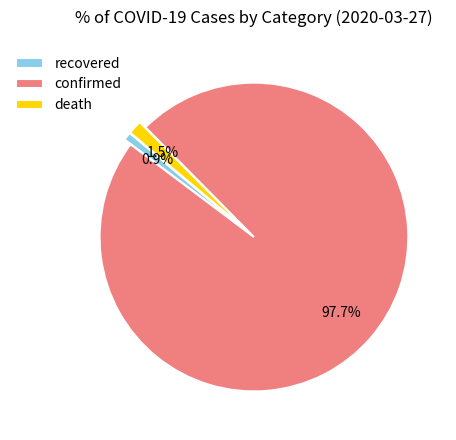

To the nearest percent, what is the difference between the recovered and death slice percentages?

1%